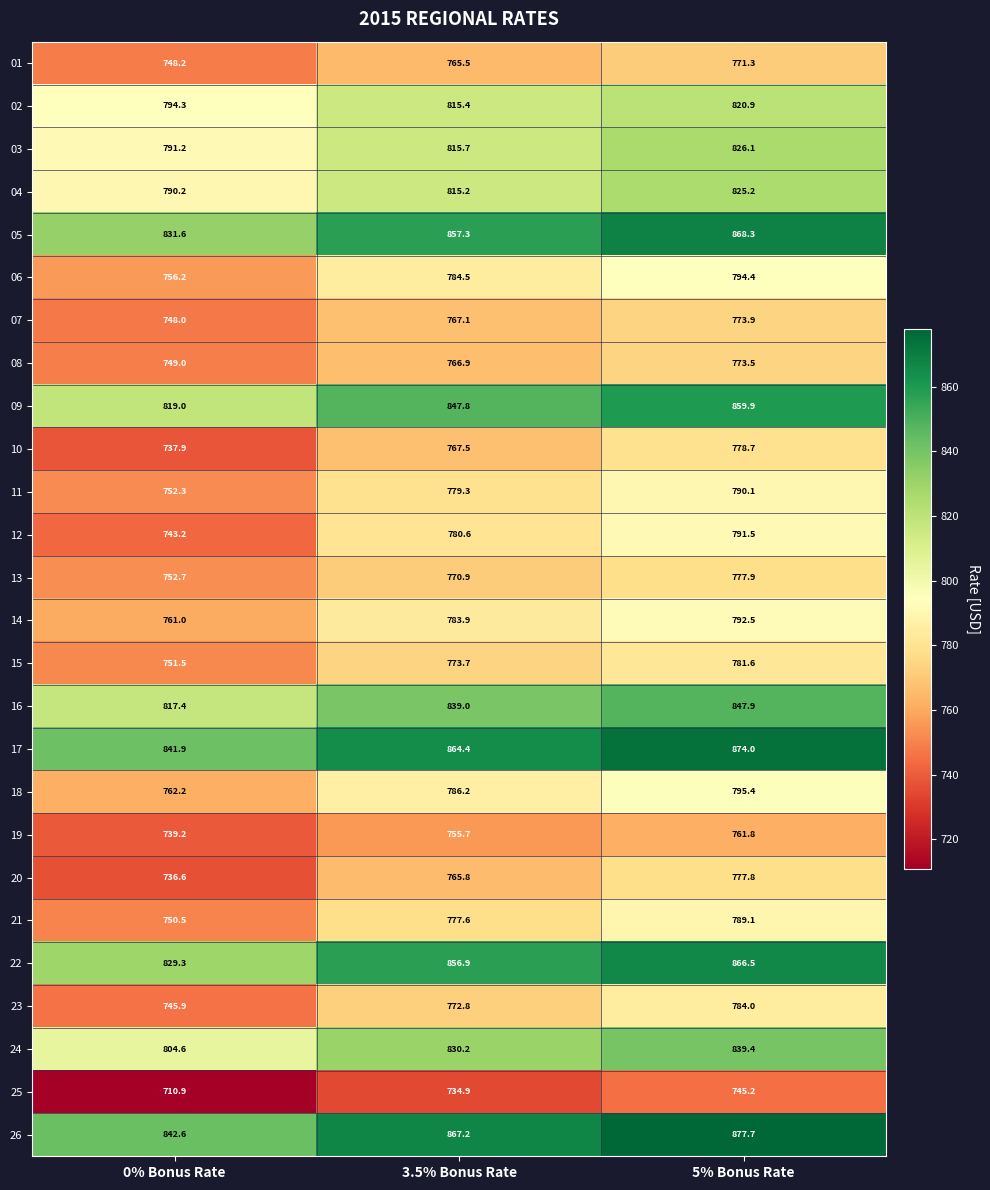

What is the greatest value displayed?

877.7